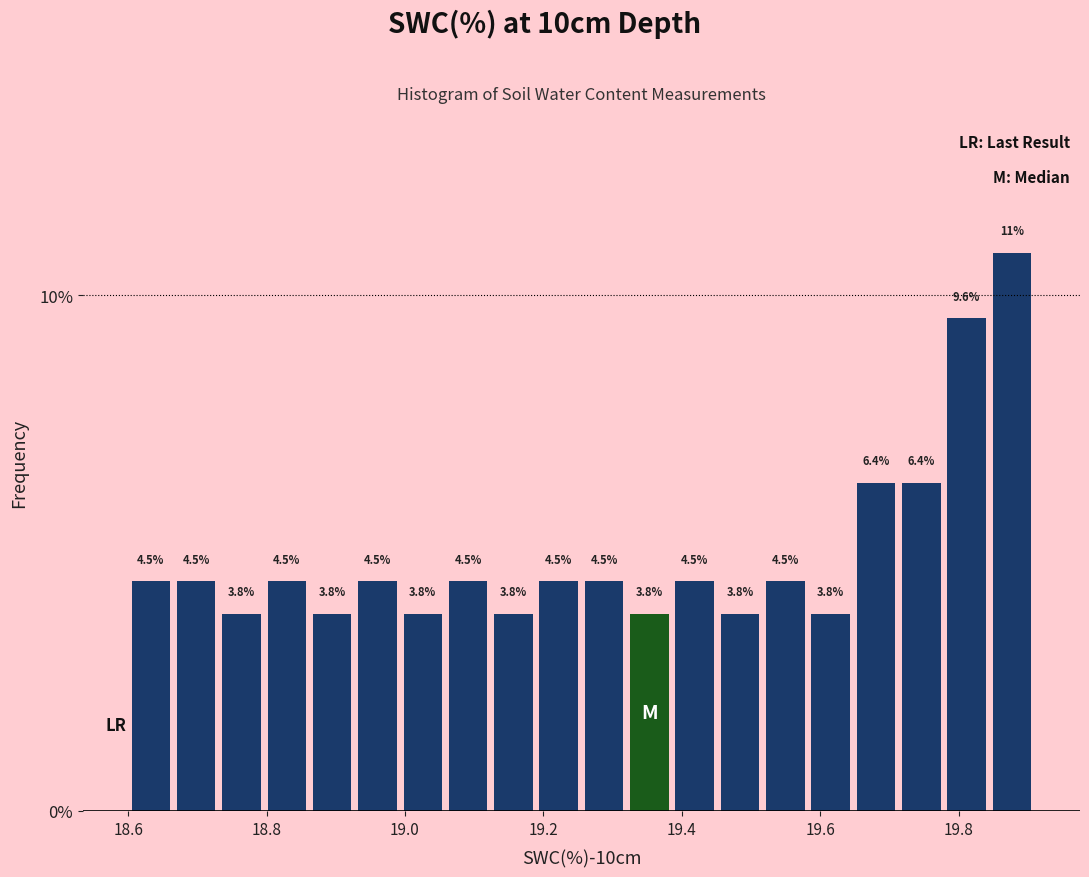

Around what value on the x-axis is the tallest bar? Give the approximate position of its centre, as read against the axis.

19.88